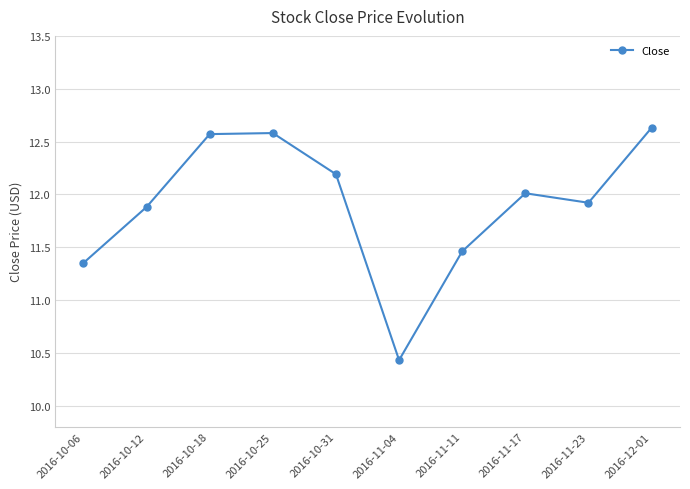

Where does the data first go above 12?

2016-10-18